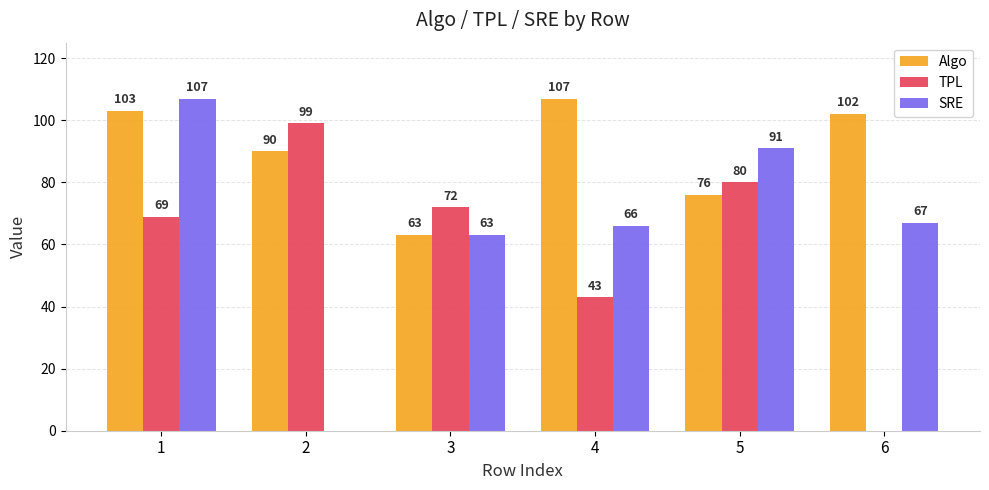

True or false: Algo has a value of 107 at 4.

True